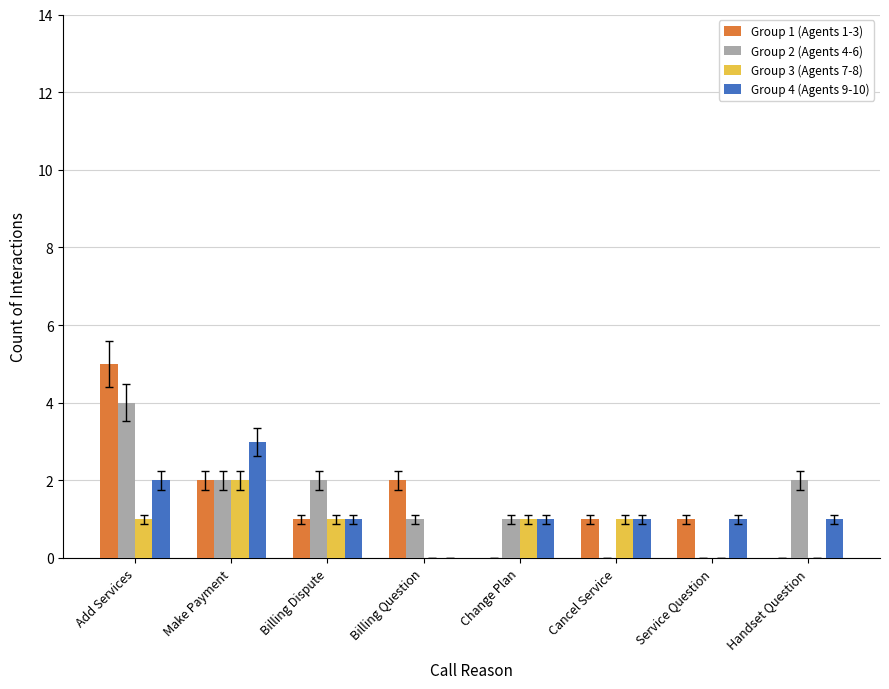

What is the total value across all series at Billing Question?

3